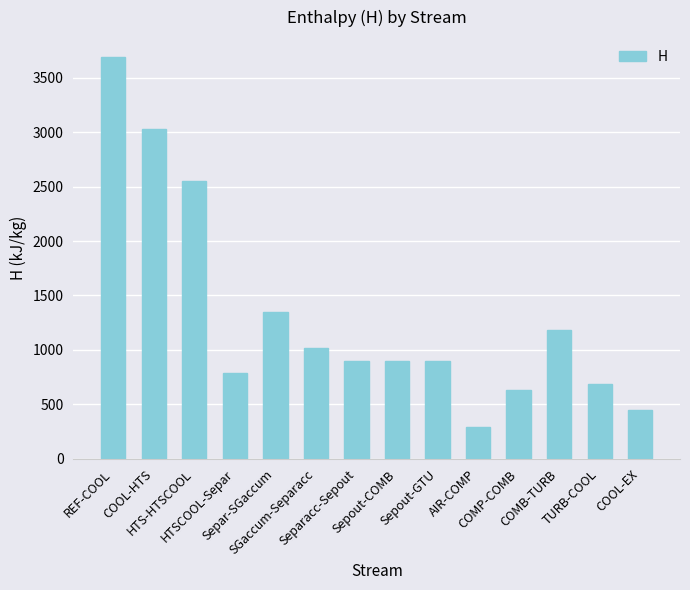

True or false: the data shows 973.2 at TURB-COOL.

False